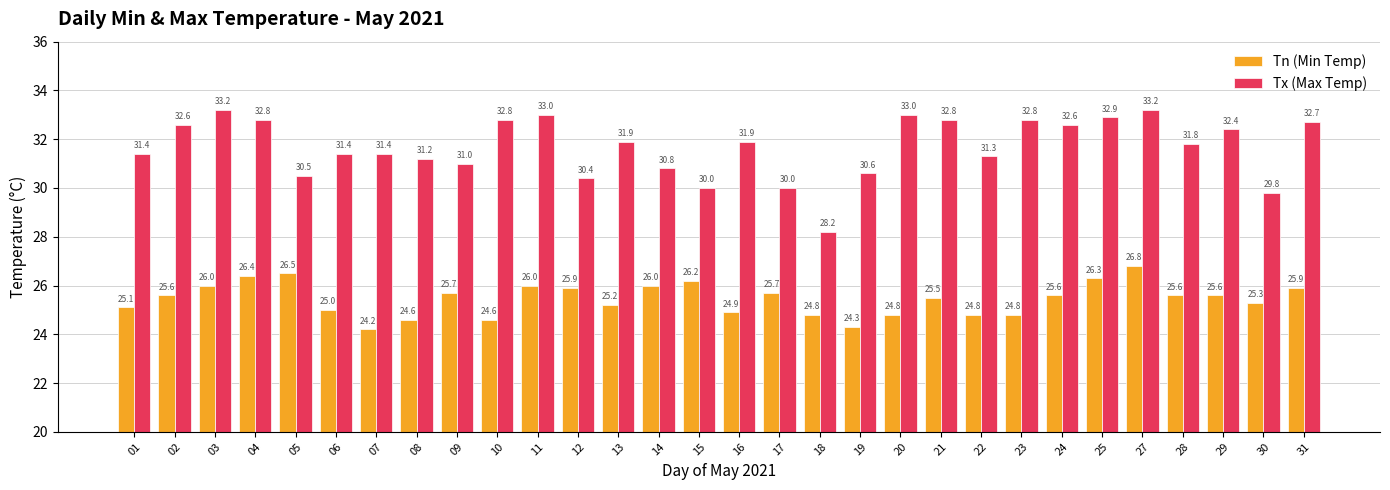

What is the maximum value for Tx (Max Temp)?

33.2